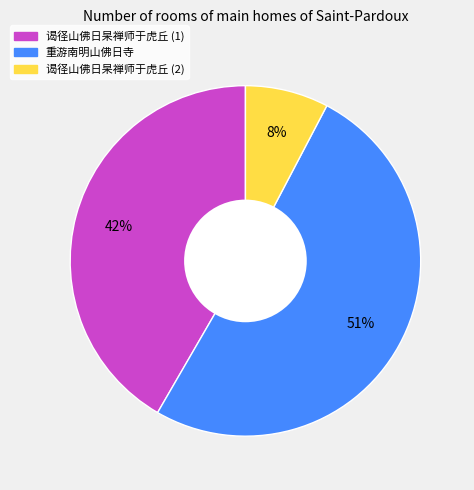

To the nearest percent, what is the average slice percentage?

33%